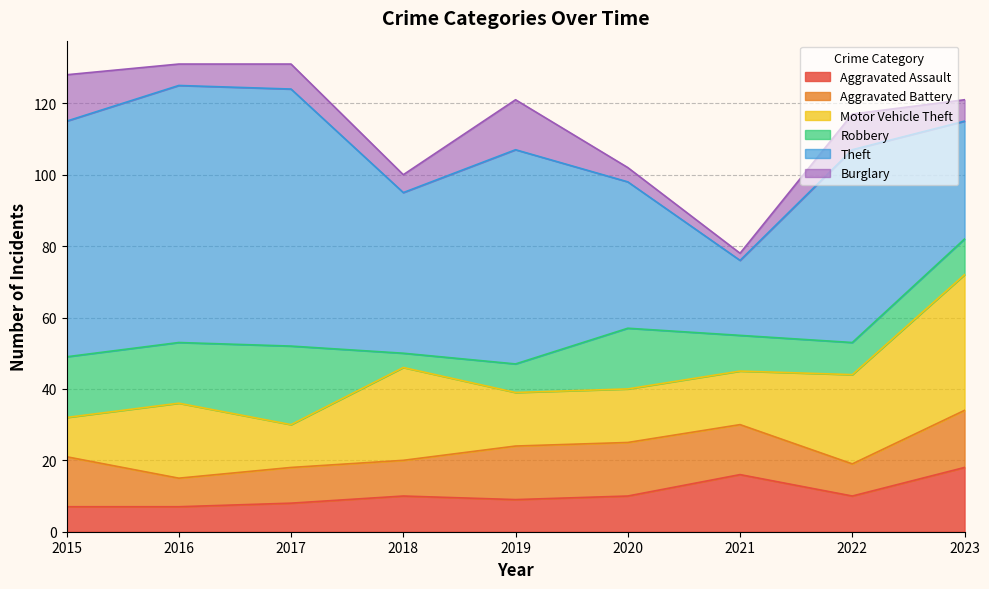

In Robbery, how many points are lower than both neighbors (excluding endpoints)?

2